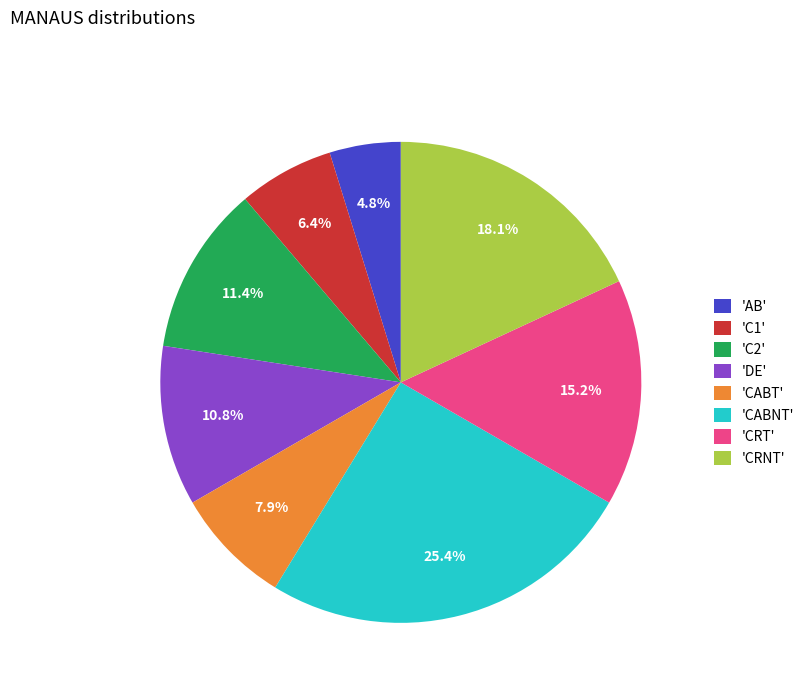

How many slices are in this pie chart?

8